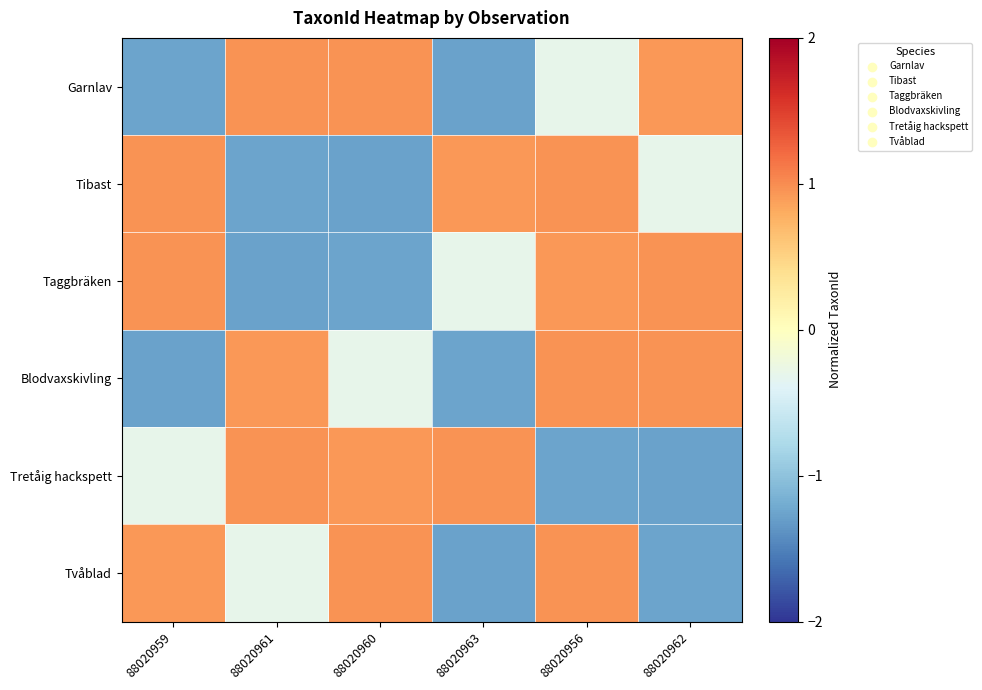

Which series has the widest spread of values?

Garnlav